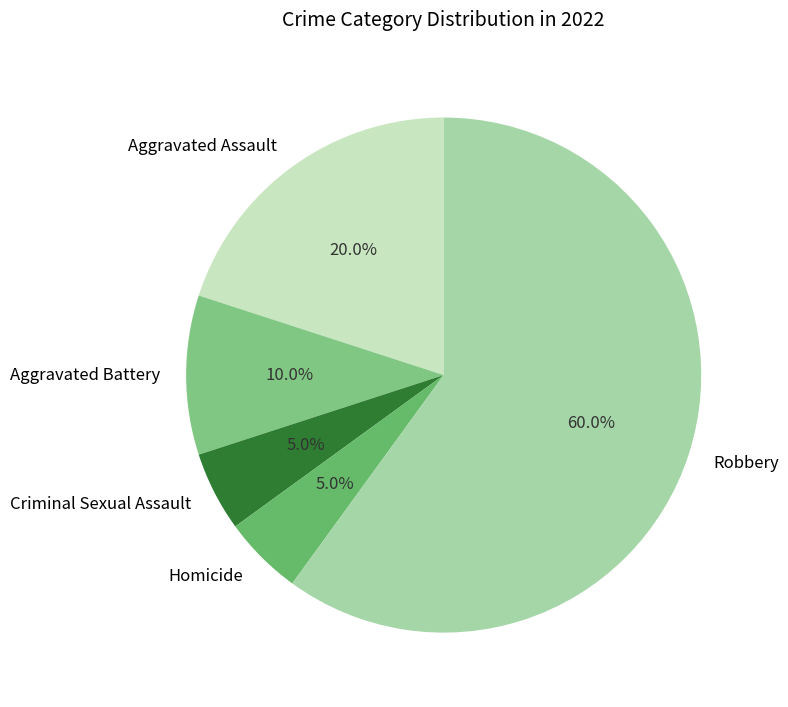

To the nearest percent, what is the difference between the largest and smallest slice percentages?

55%